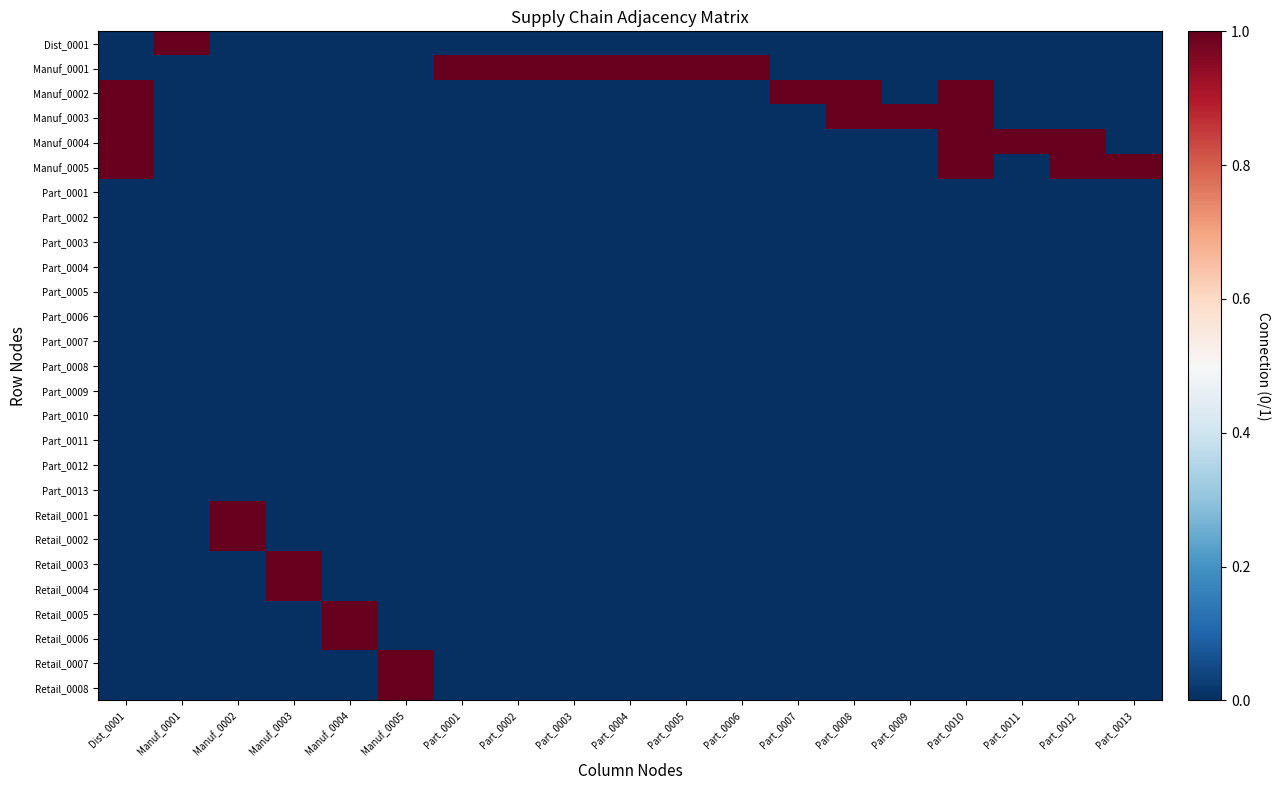

How many series are shown in this chart?

27